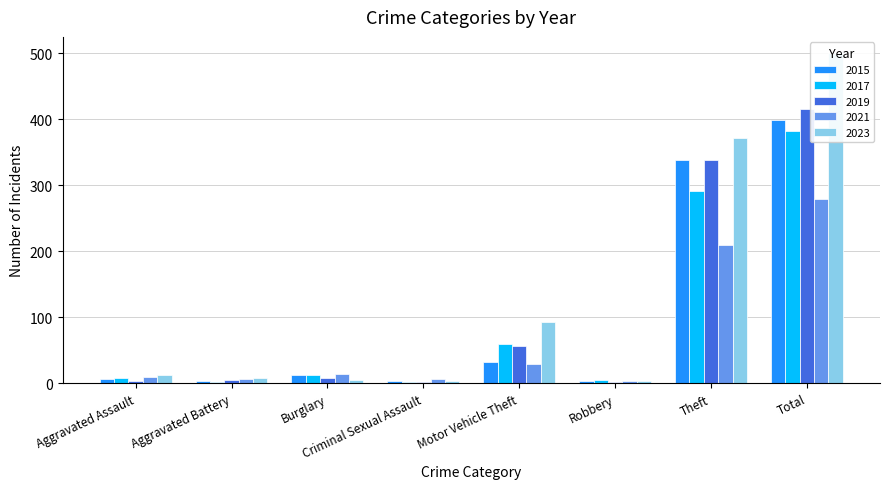

What is the label of the 6th bar from the right?

Burglary